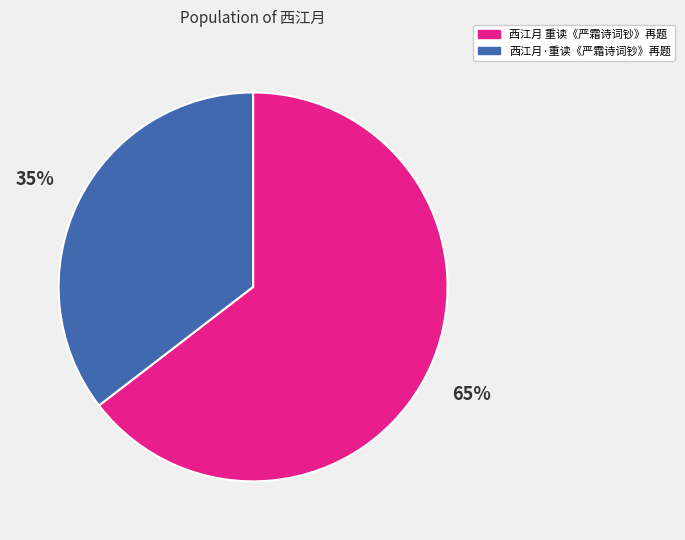

True or false: 西江月 重读《严霜诗词钞》再题 accounts for 65% of the total.

True